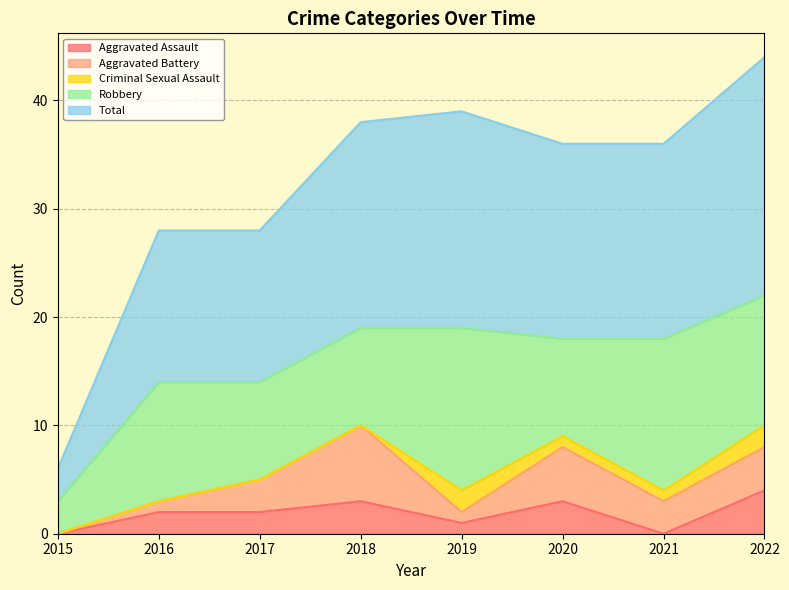

True or false: Criminal Sexual Assault and Robbery intersect in this chart.

False